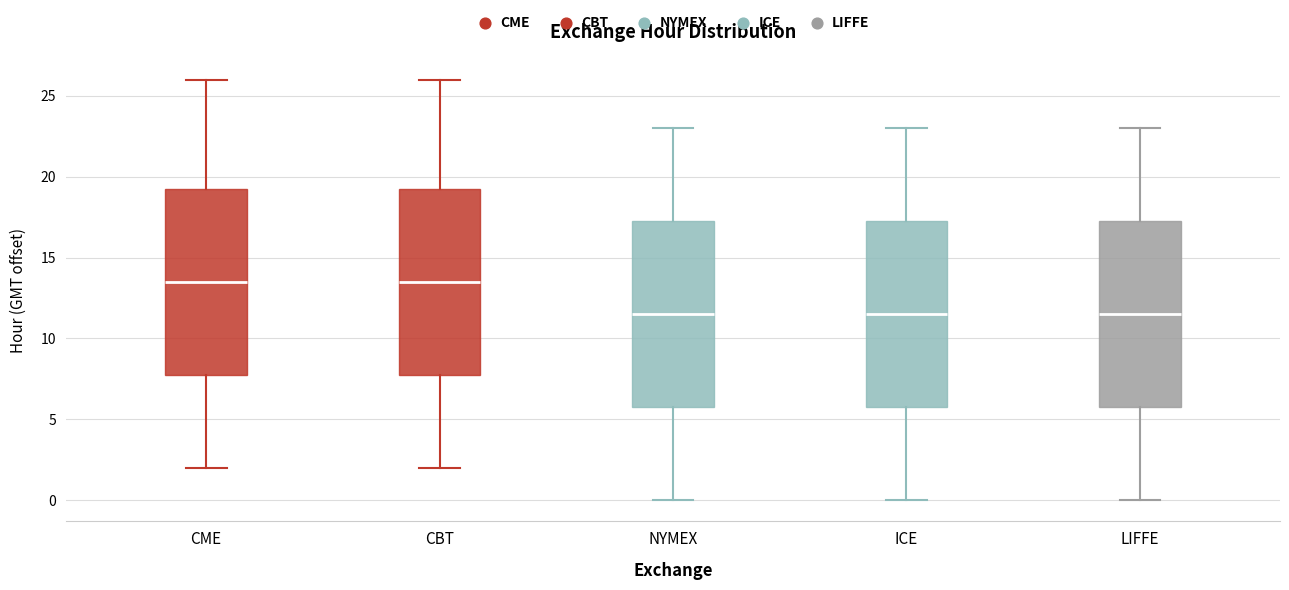

Reading left to right, transcribe this box plot: for each box, give where its median line is, the range the box spans, and where its two whiskers end, as read against the y-axis. The values are not printed on the chart, so give them approximately, as read against the axis.

CME: median 13.5, box 8.0 to 19.5, whiskers 2.0 to 26.0
CBT: median 13.5, box 8.0 to 19.5, whiskers 2.0 to 26.0
NYMEX: median 11.5, box 6.0 to 17.5, whiskers 0.0 to 23.0
ICE: median 11.5, box 6.0 to 17.5, whiskers 0.0 to 23.0
LIFFE: median 11.5, box 6.0 to 17.5, whiskers 0.0 to 23.0